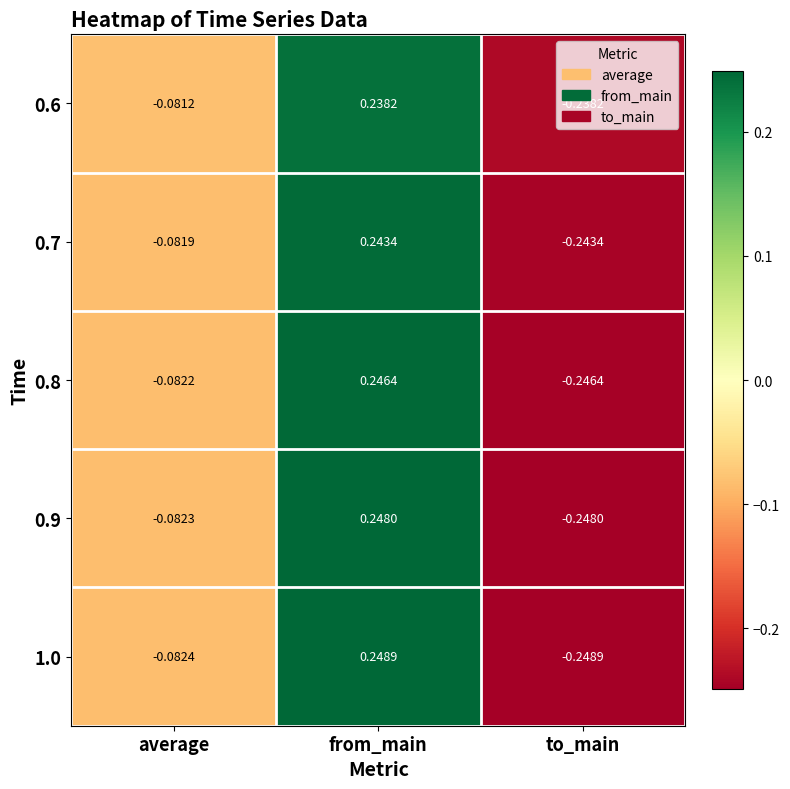

At which category does the chart reach its minimum across all series?

to_main